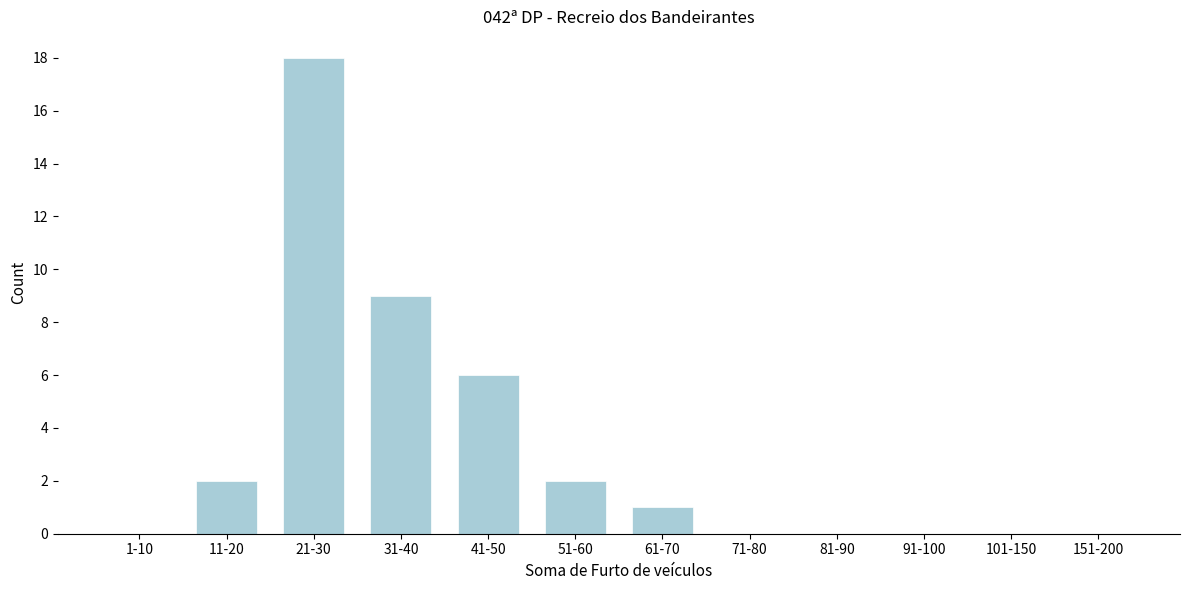

Reading right to left, what are all the values shown in this chart?

151-200=0	101-150=0	91-100=0	81-90=0	71-80=0	61-70=1	51-60=2	41-50=6	31-40=9	21-30=18	11-20=2	1-10=0